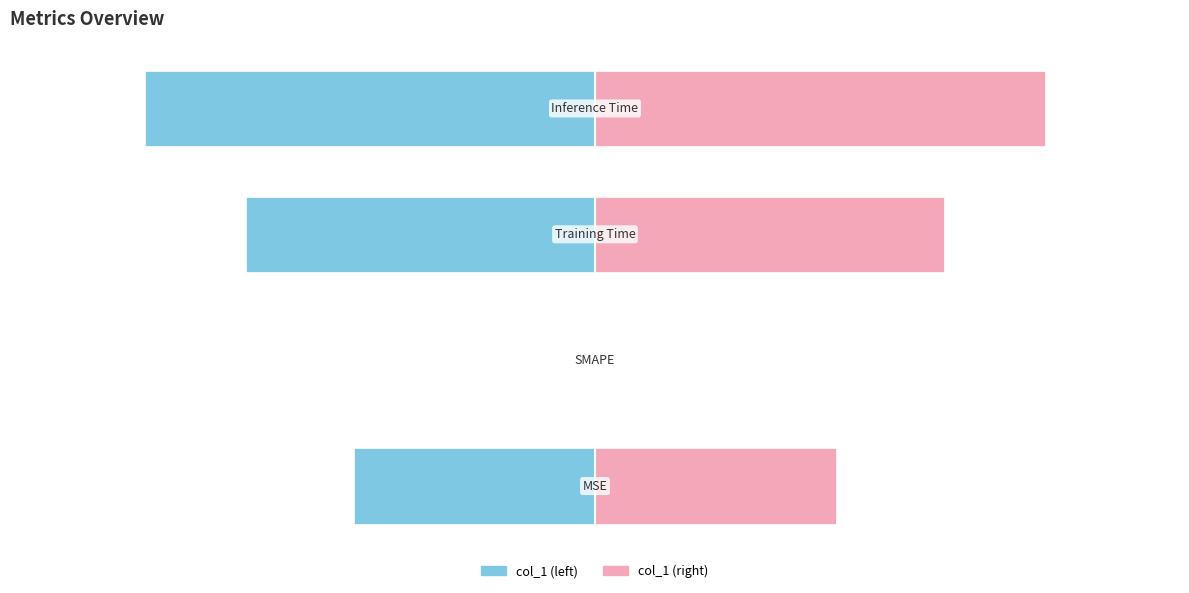

The col_1 (left) series shows 0.0 at 1. True or false?

False